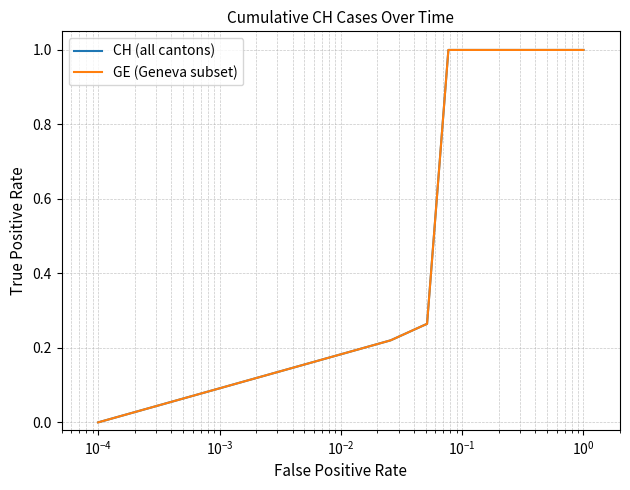

Reading left to right, transcribe all the data shown in this chart.

CH (all cantons): 0.0	0.2	0.3	1.0	1.0	1.0	1.0	1.0	1.0	1.0	1.0	1.0	1.0	1.0	1.0	1.0	1.0	1.0	1.0	1.0	1.0	1.0	1.0	1.0	1.0	1.0	1.0	1.0	1.0	1.0	1.0	1.0	1.0	1.0	1.0	1.0	1.0	1.0	1.0	1.0
GE (Geneva subset): 0.0	0.2	0.3	1.0	1.0	1.0	1.0	1.0	1.0	1.0	1.0	1.0	1.0	1.0	1.0	1.0	1.0	1.0	1.0	1.0	1.0	1.0	1.0	1.0	1.0	1.0	1.0	1.0	1.0	1.0	1.0	1.0	1.0	1.0	1.0	1.0	1.0	1.0	1.0	1.0